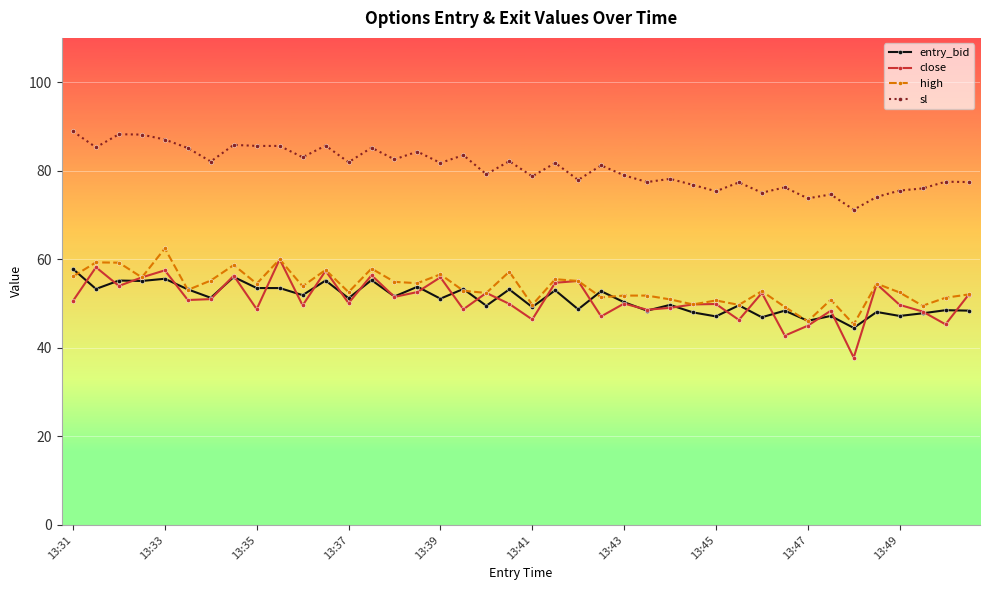

After their last crossing, which series has the higher values: high or entry_bid?

high